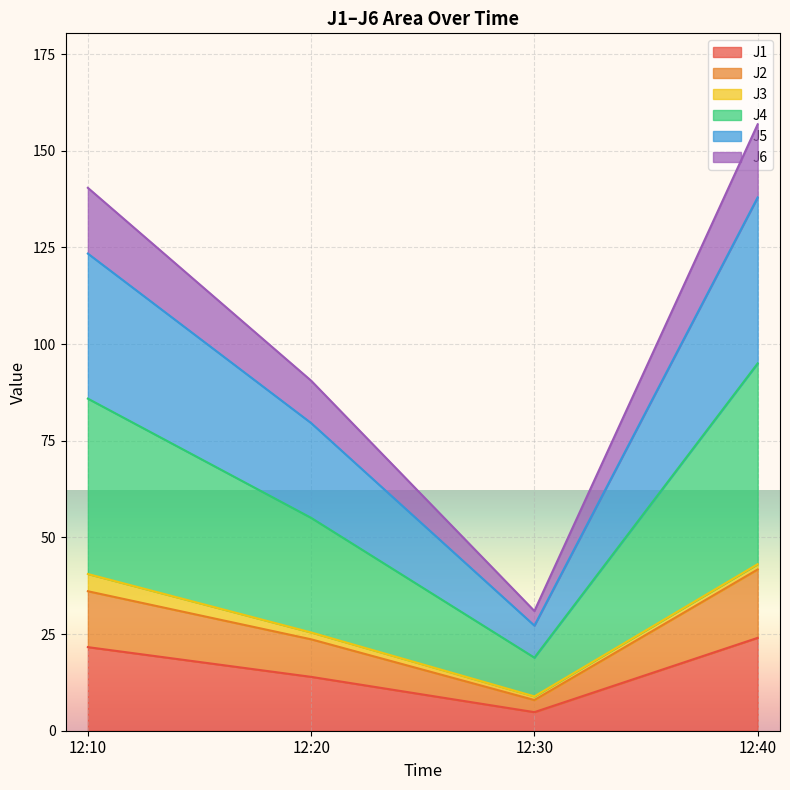

Is it true that J1 equals 7.1 at 12:10?

False